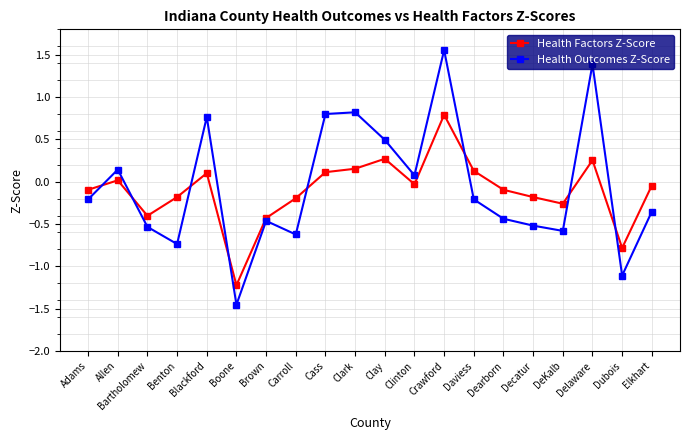

Which series ends up on top after the final intersection of Health Factors Z-Score and Health Outcomes Z-Score?

Health Factors Z-Score